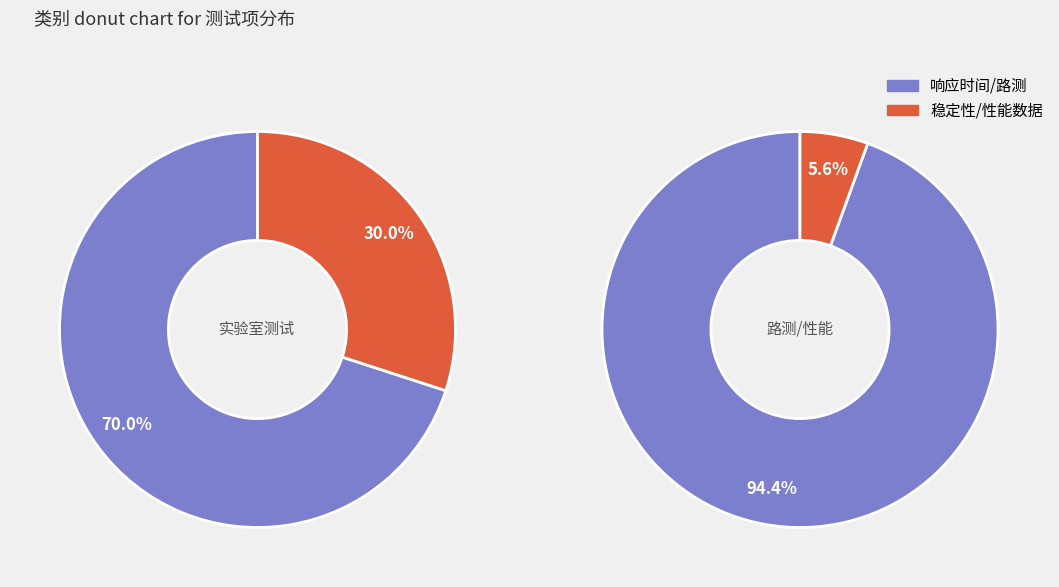

What percentage is NOT represented by 稳定性?

84.2%